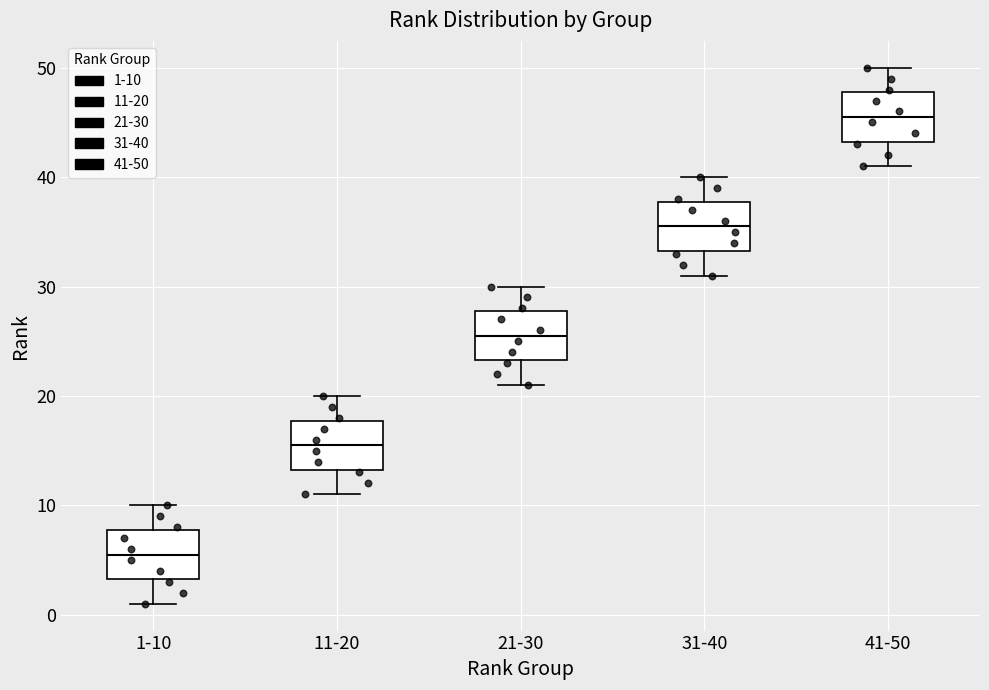

Reading left to right, read every box against the y-axis: the position of its median line, the range the box covers, and the ends of its whiskers. The values are not printed on the chart, so give them approximately, as read against the axis.

1-10: median 6, box 3 to 8, whiskers 1 to 10
11-20: median 16, box 13 to 18, whiskers 11 to 20
21-30: median 26, box 23 to 28, whiskers 21 to 30
31-40: median 36, box 33 to 38, whiskers 31 to 40
41-50: median 46, box 43 to 48, whiskers 41 to 50